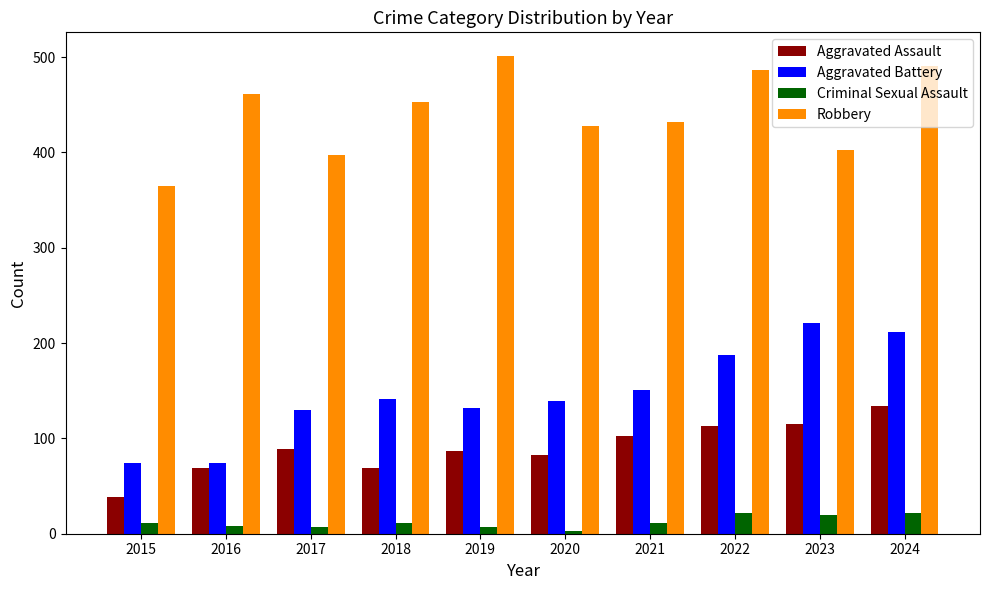

Is it true that Robbery equals 564 at 2020?

False